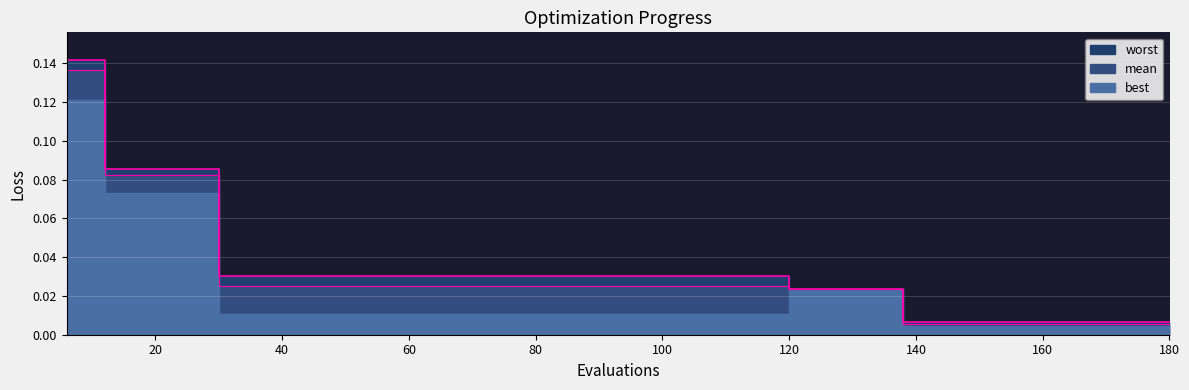

At which category does the chart reach its peak across all series?

6